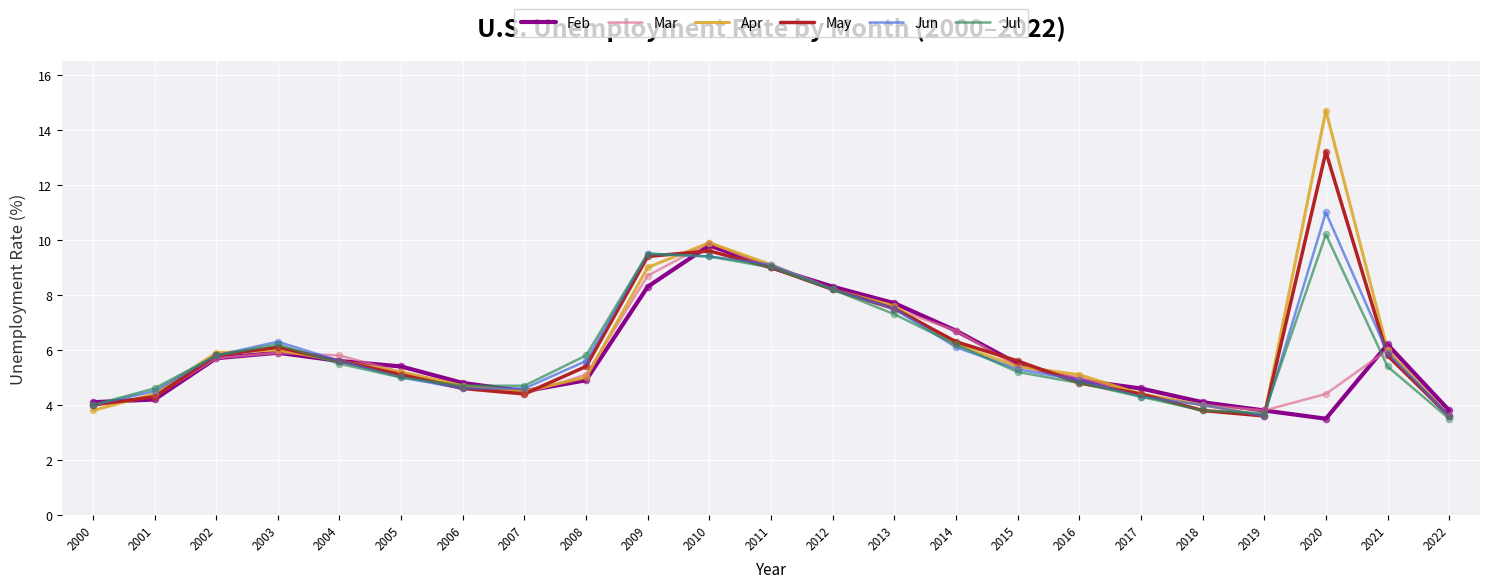

What is the difference between the highest and lowest values at 2013?

0.4